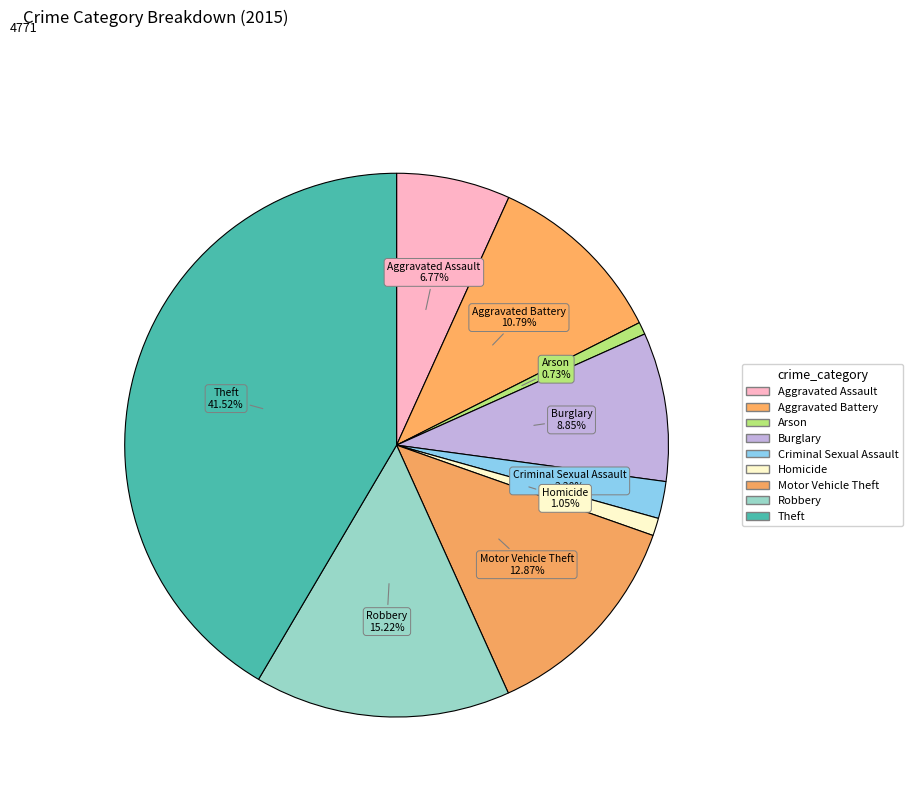

Count the number of slices in the pie.

9